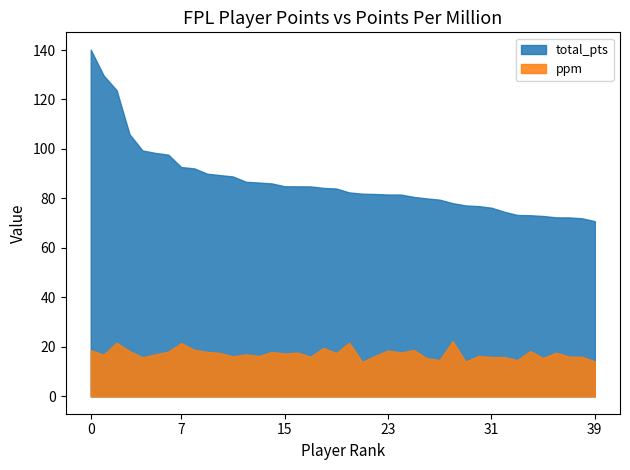

Where does the ppm series first go above 17?

0